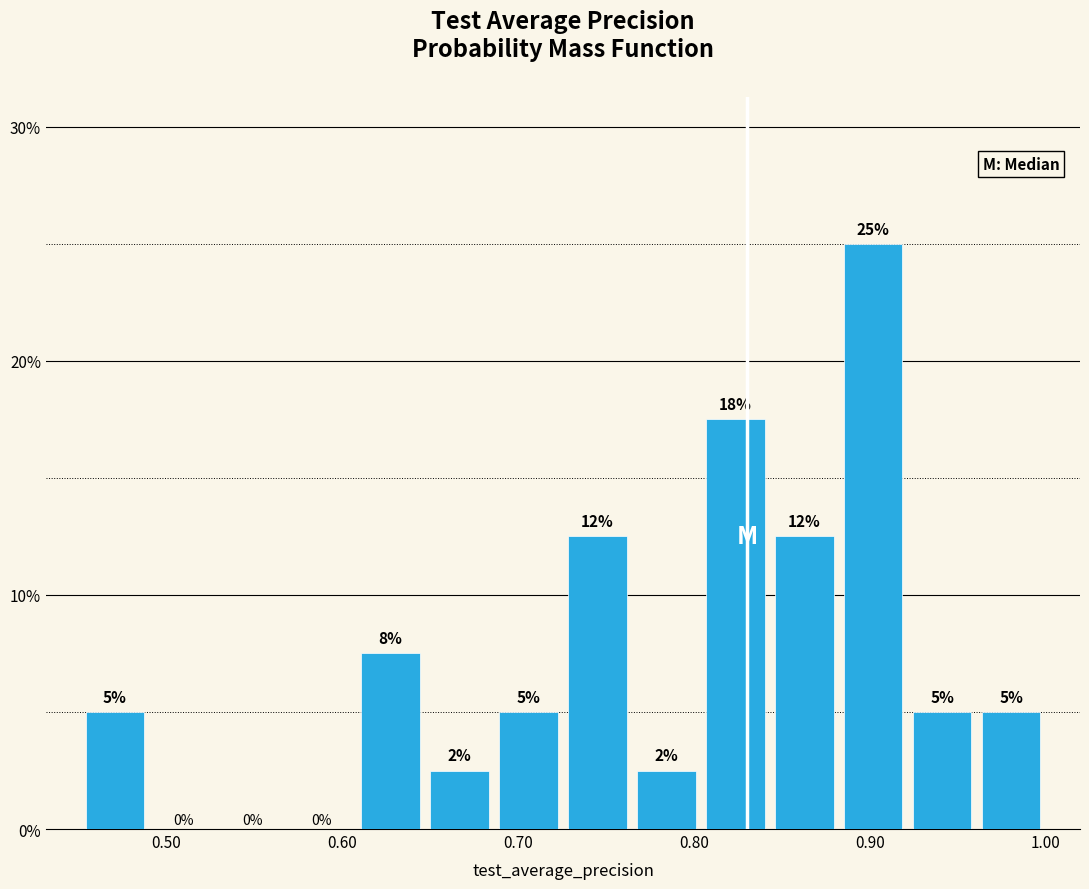

Around what value on the x-axis is the tallest bar? Give the approximate position of its centre, as read against the axis.

0.90